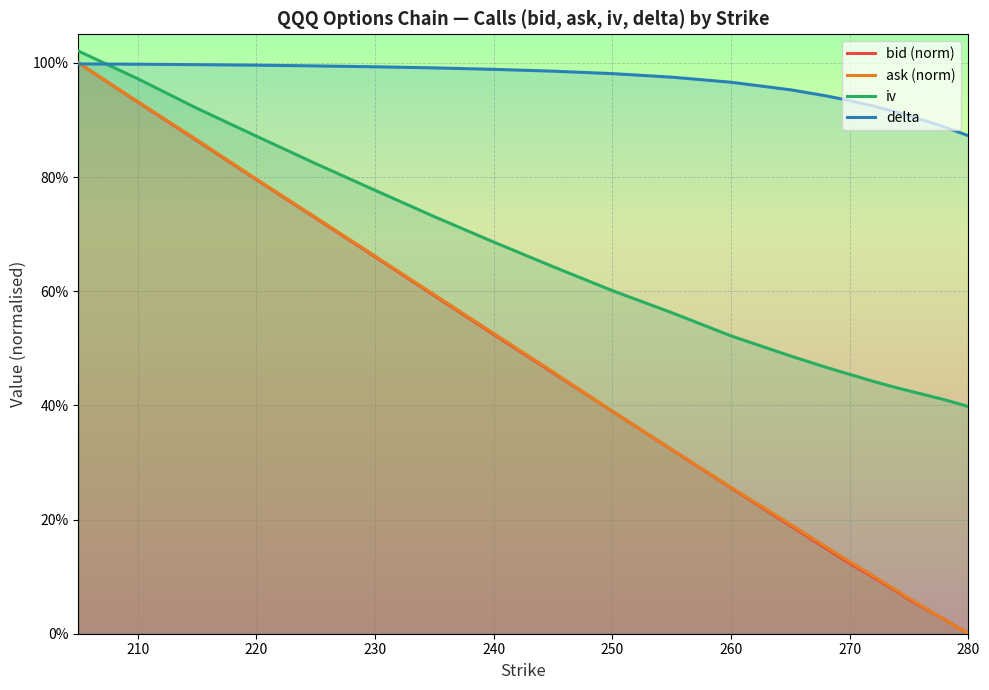

Which series has the largest total across all categories?

delta